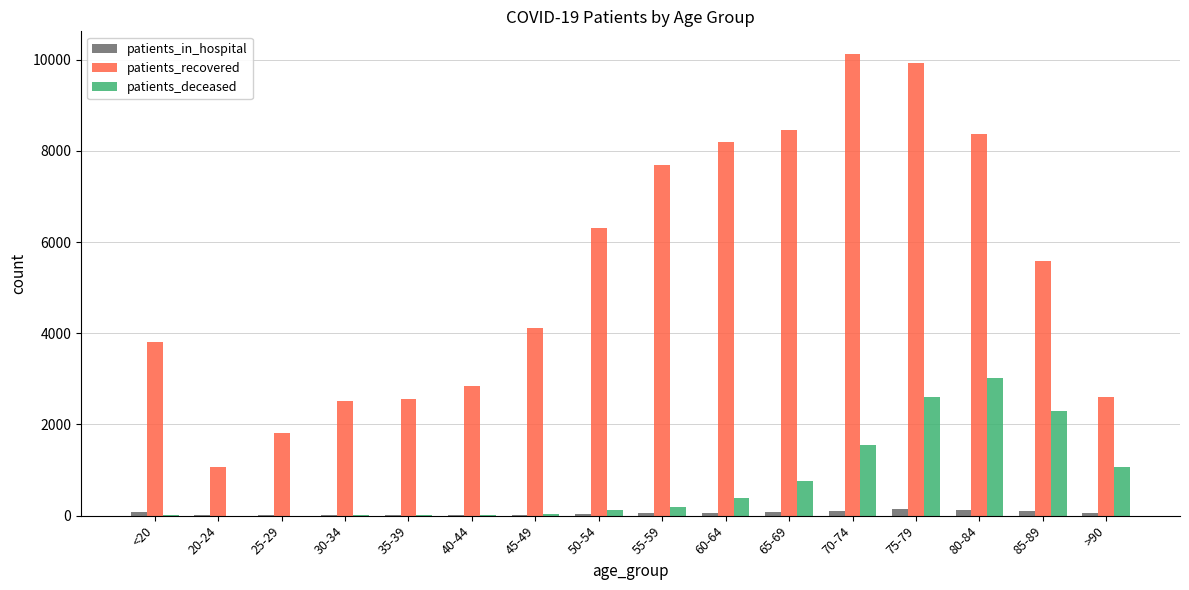

The value of patients_recovered at 20-24 is 1062. True or false?

True